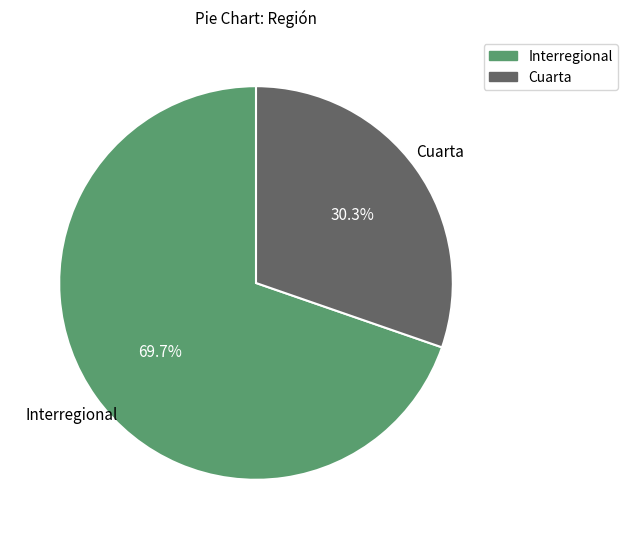

What is the largest slice in the pie chart?

Interregional